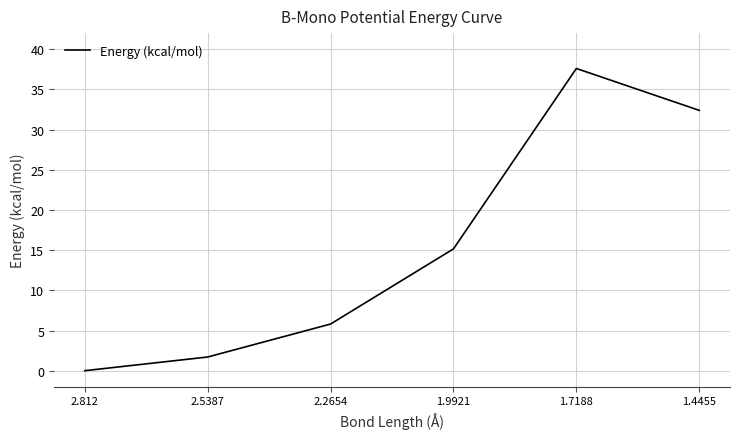

Rank the categories by value from highest to lowest.

1.7188, 1.4455, 1.9921, 2.2654, 2.5387, 2.812